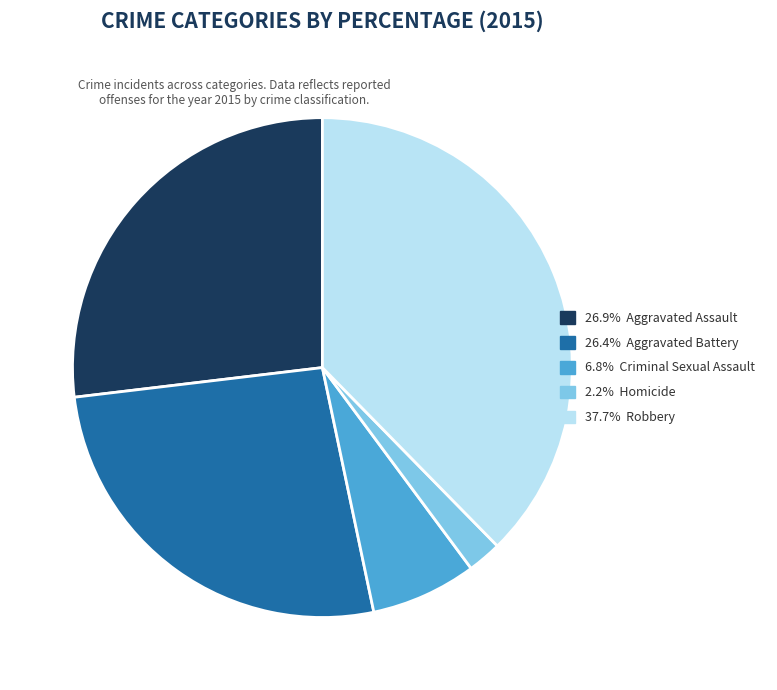

Is there any slice that represents more than half of the pie?

No